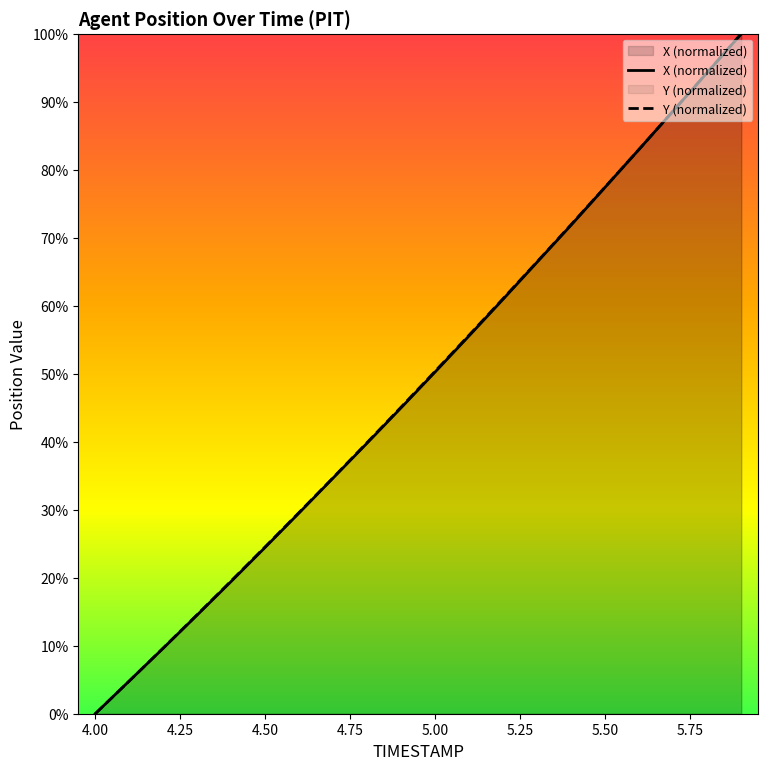

The value of X at 5.8 is 0.9. True or false?

True